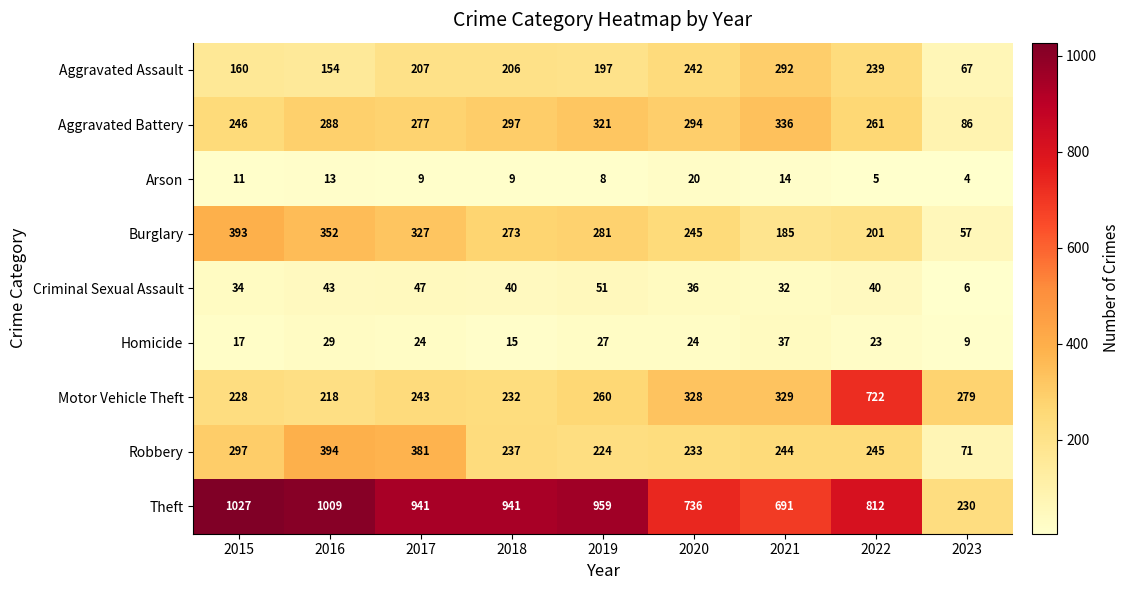

True or false: Robbery has a value of 384 at 2018.

False